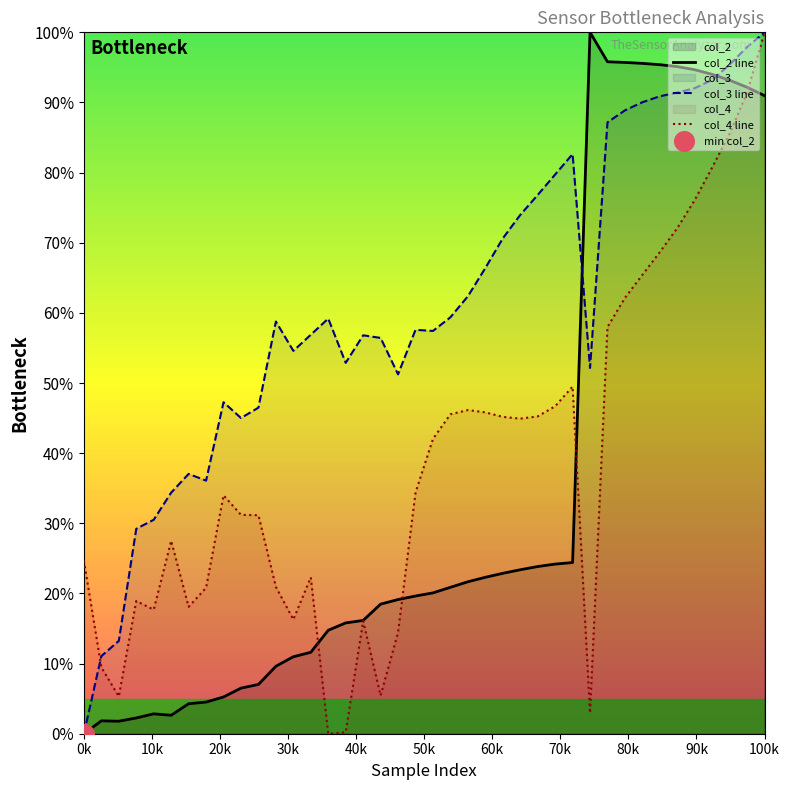

Which series reaches the maximum Y coordinate?

col_2 line